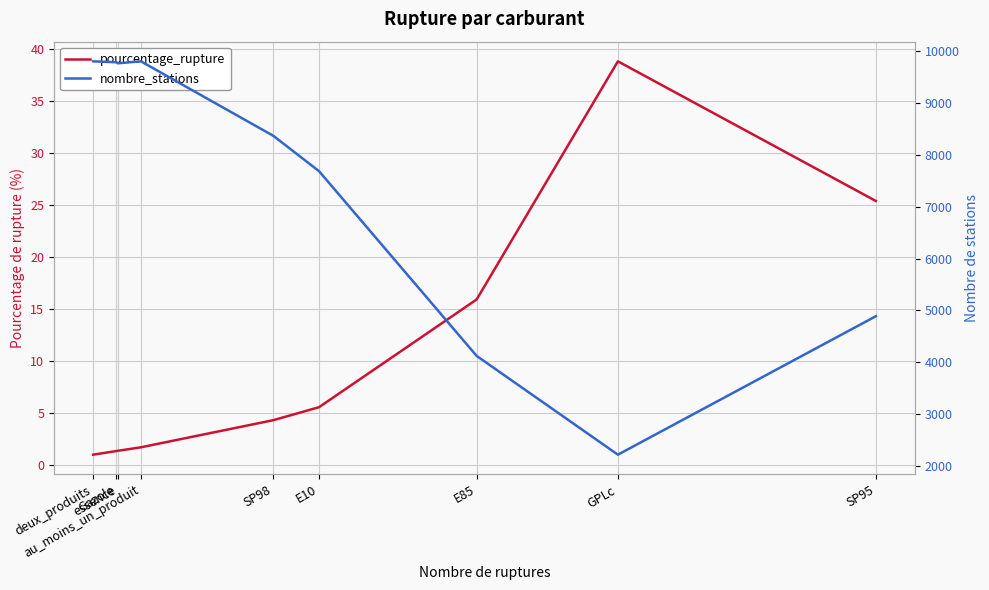

Which series has the largest range (max minus min)?

nombre_stations